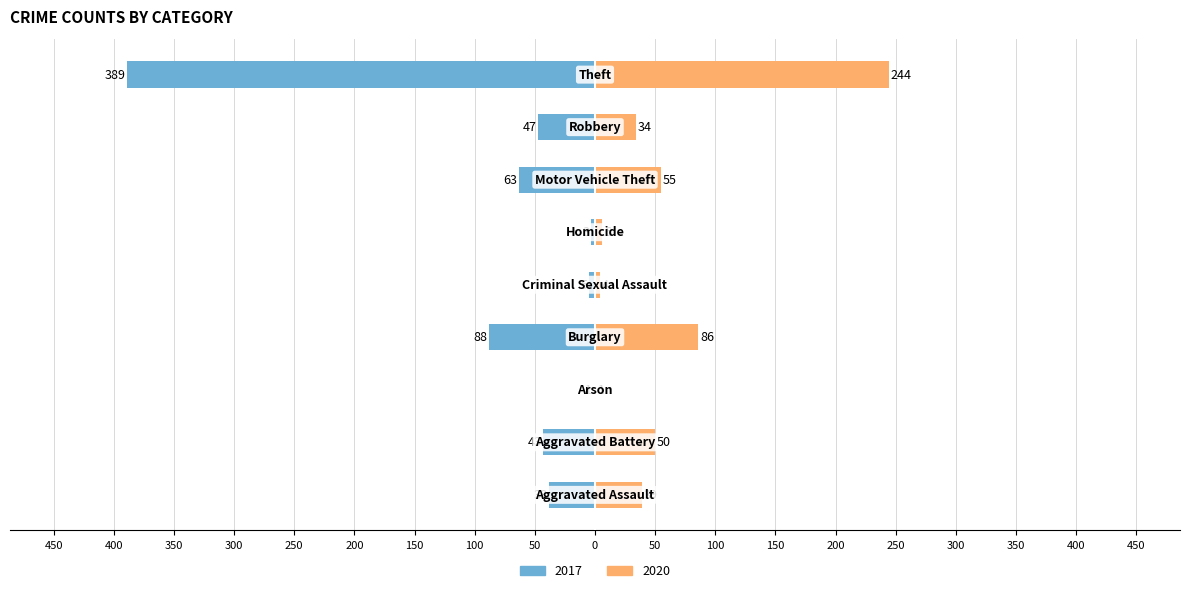

Which series has the largest range (max minus min)?

2017